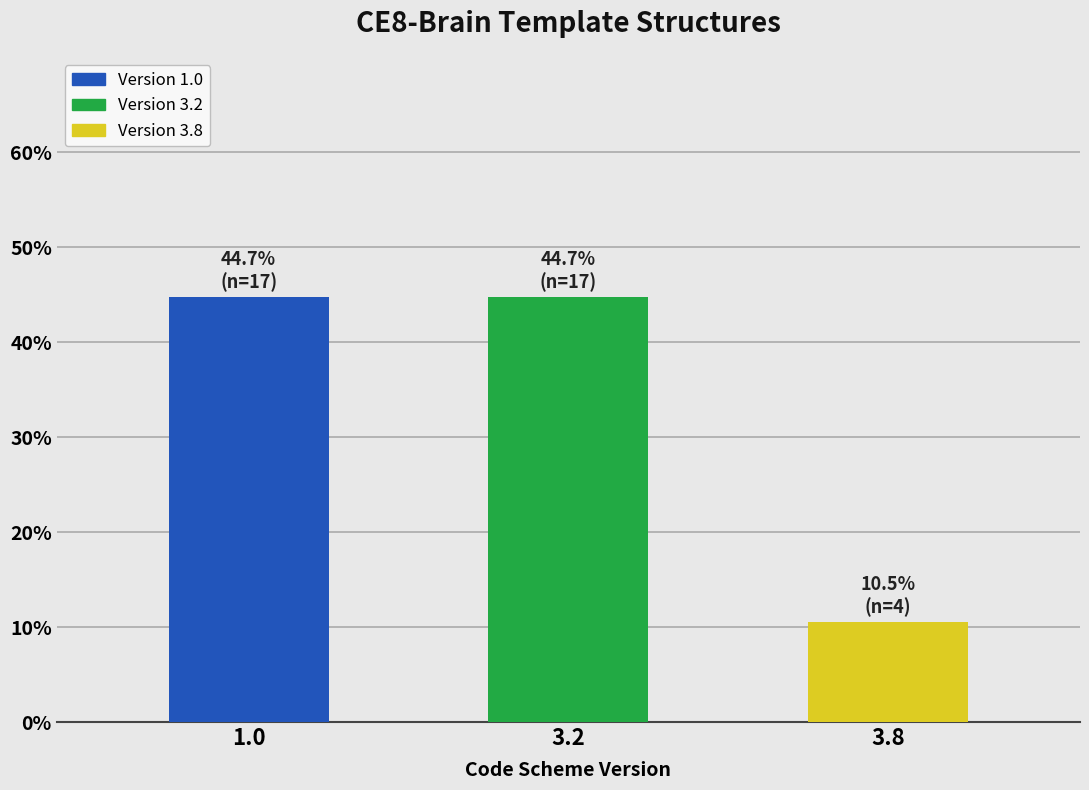

Reading right to left, list all the values displayed in this chart.

10.5	44.7	44.7